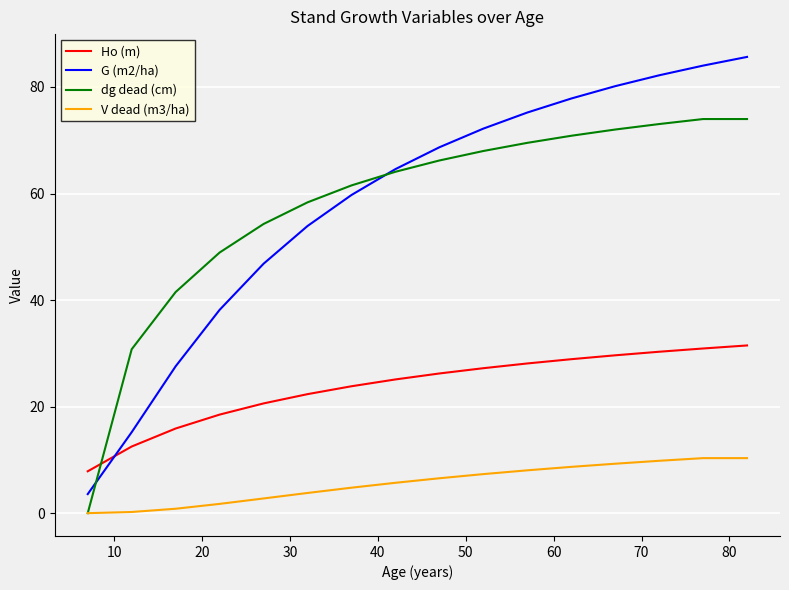

True or false: G (m2/ha) and V dead (m3/ha) intersect in this chart.

False